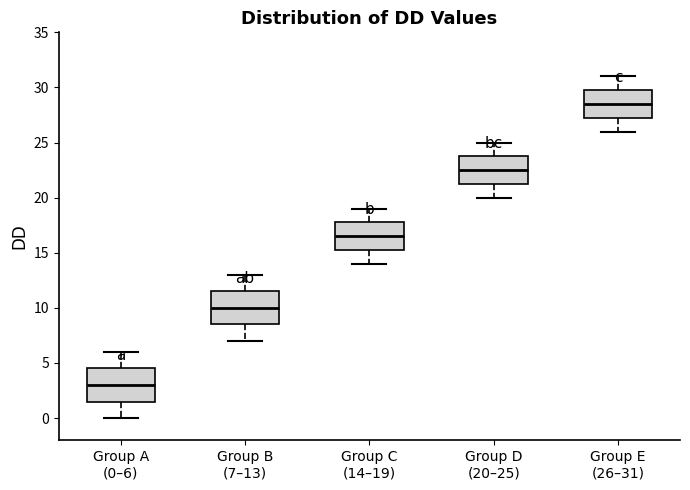

Reading left to right, read every box against the y-axis: the position of its median line, the range the box covers, and the ends of its whiskers. The values are not printed on the chart, so give them approximately, as read against the axis.

Group A (0–6): median 3.0, box 1.5 to 4.5, whiskers 0.0 to 6.0
Group B (7–13): median 10.0, box 8.5 to 11.5, whiskers 7.0 to 13.0
Group C (14–19): median 16.5, box 15.5 to 18.0, whiskers 14.0 to 19.0
Group D (20–25): median 22.5, box 21.5 to 24.0, whiskers 20.0 to 25.0
Group E (26–31): median 28.5, box 27.5 to 30.0, whiskers 26.0 to 31.0